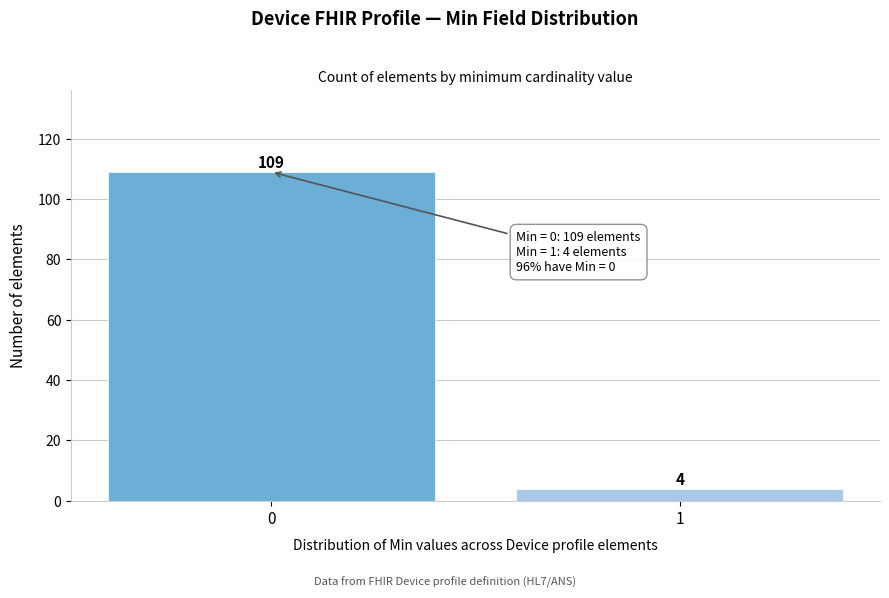

Reading left to right, extract all data points from this chart.

0=109	1=4